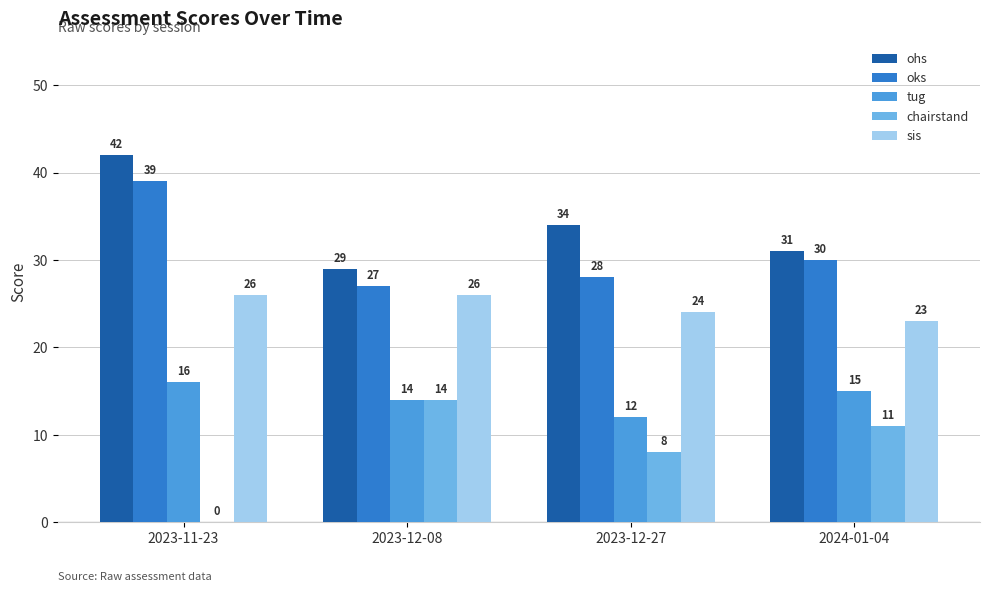

At which category is the sum across all series the highest?

2023-11-23